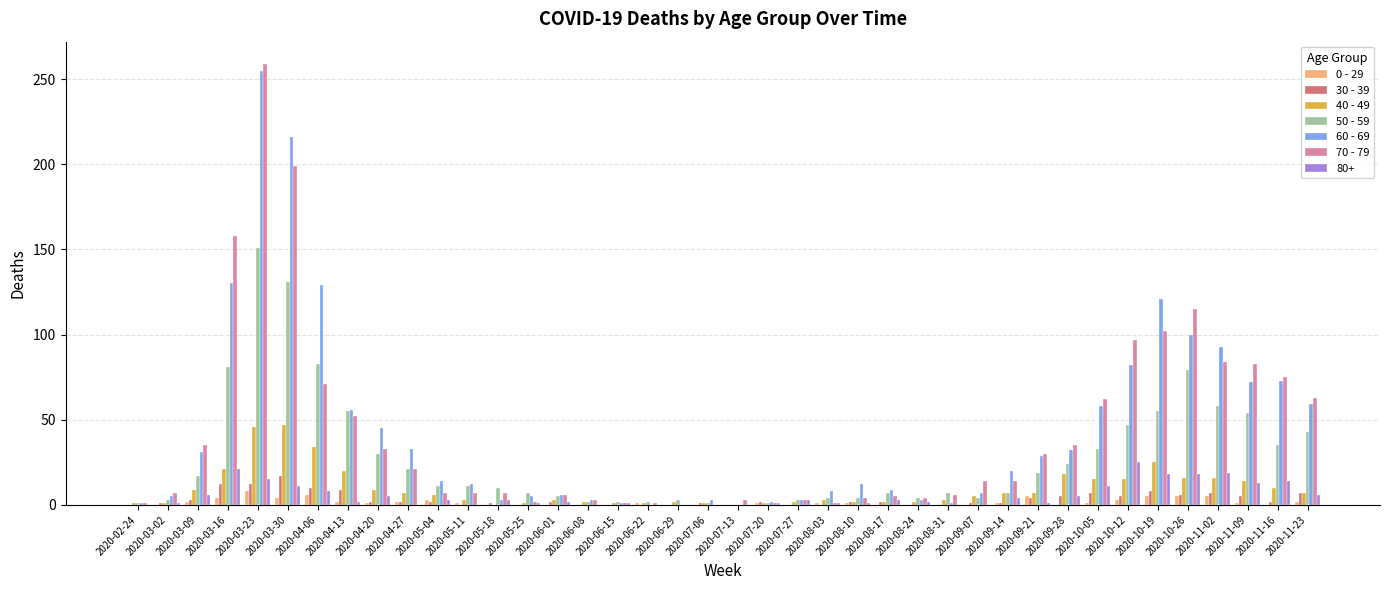

The 50 - 59 series shows 19 at 2020-09-21. True or false?

True